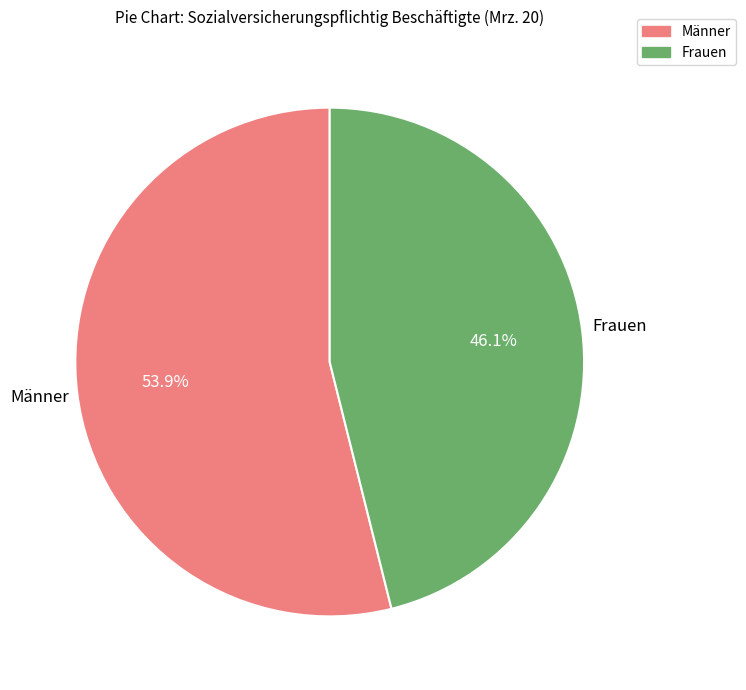

Count the number of slices in the pie.

2